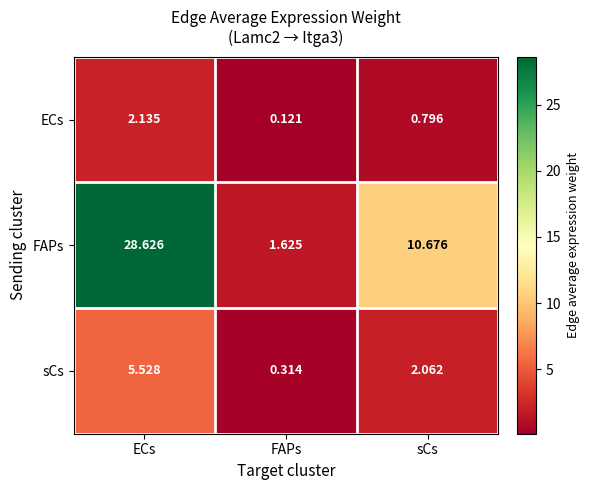

At which category is the sum across all series the highest?

ECs